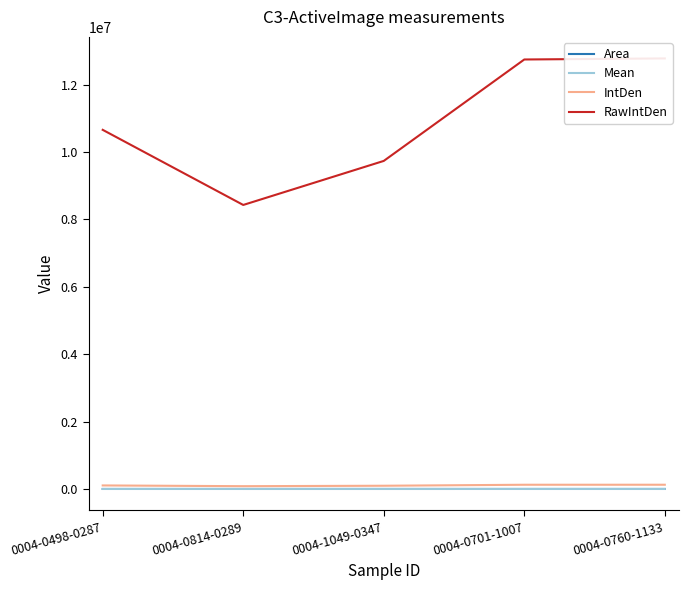

True or false: IntDen and Area cross at least once.

False